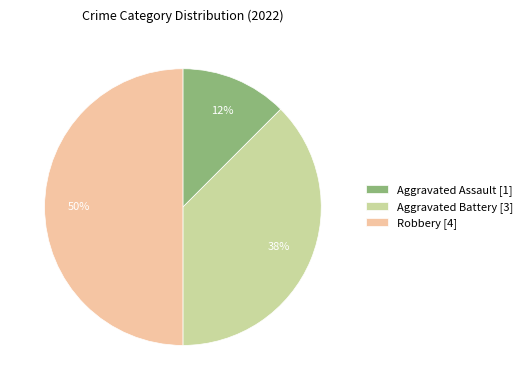

Which has a higher value, Aggravated Assault [1] or Robbery [4]?

Robbery [4]